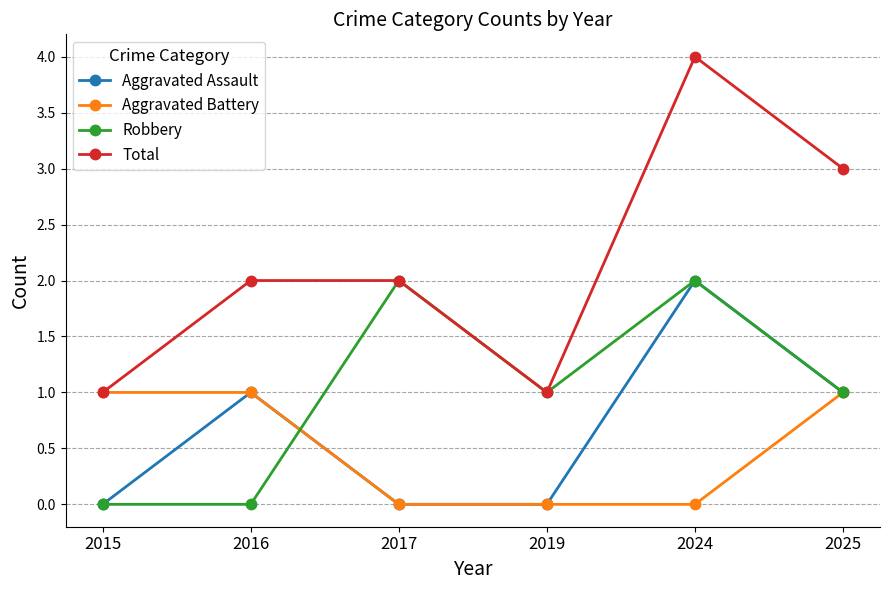

The value of Robbery at 2019 is 1. True or false?

True